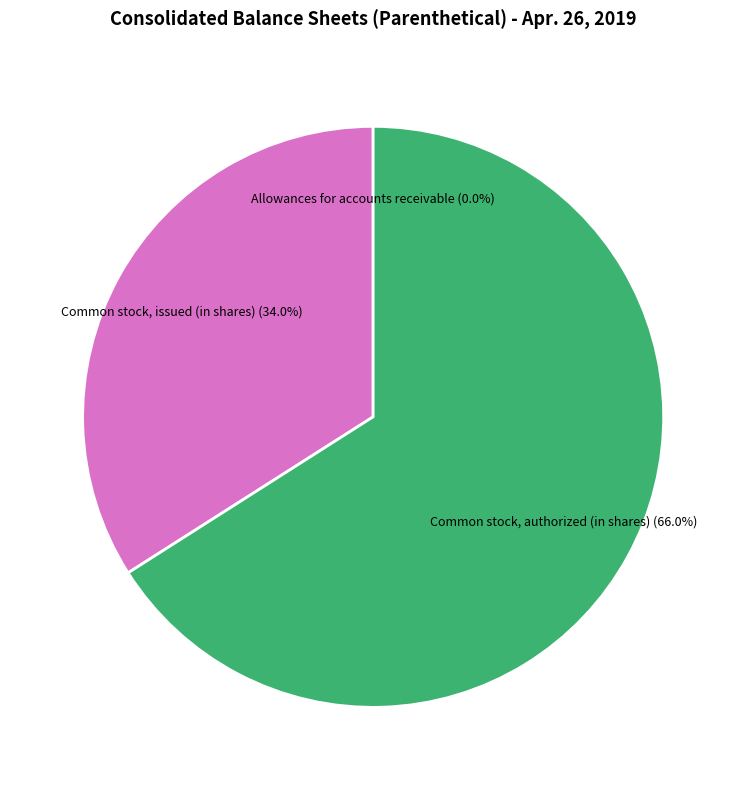

To the nearest percent, what is the difference between the Common stock, authorized (in shares) and Common stock, issued (in shares) slice percentages?

32%